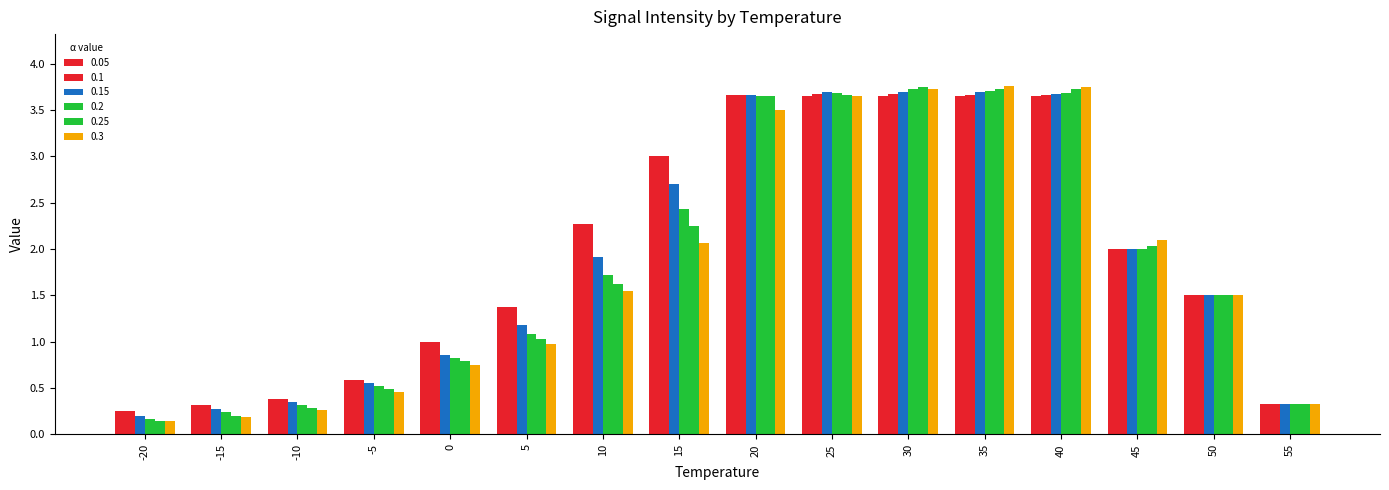

How many series are shown in this chart?

6